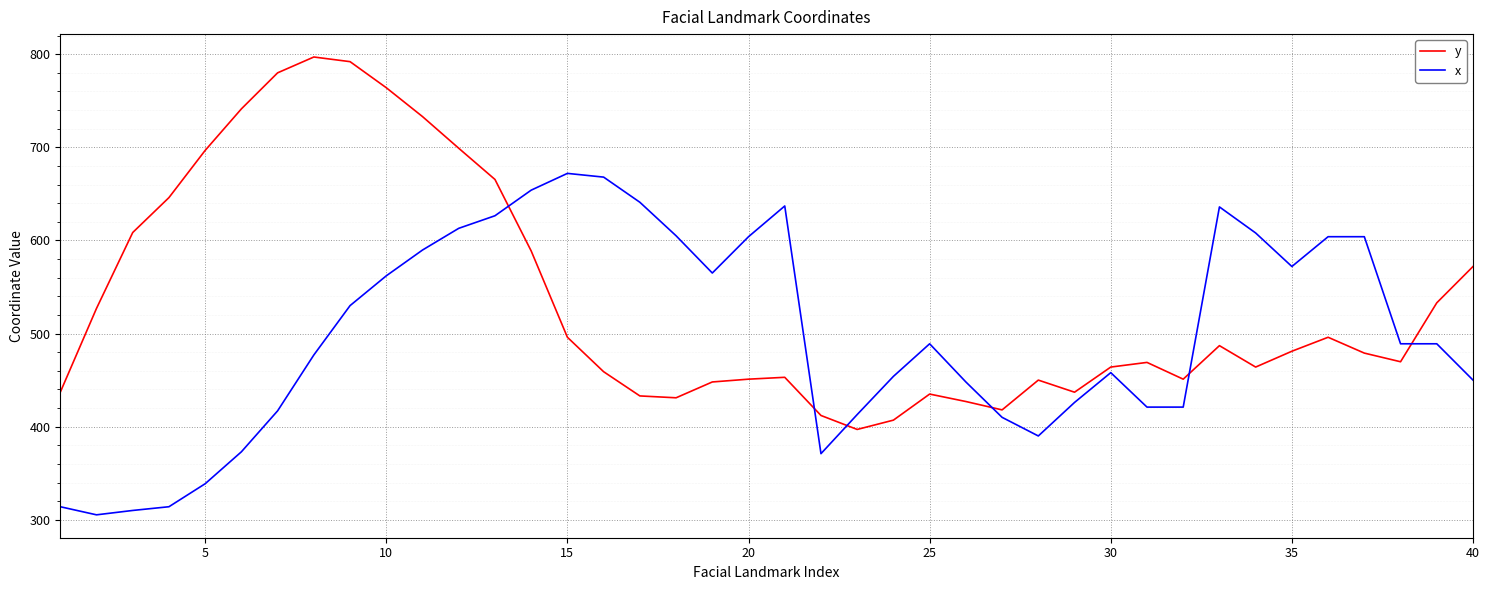

In y, how many points are higher than both neighbors (excluding endpoints)?

7